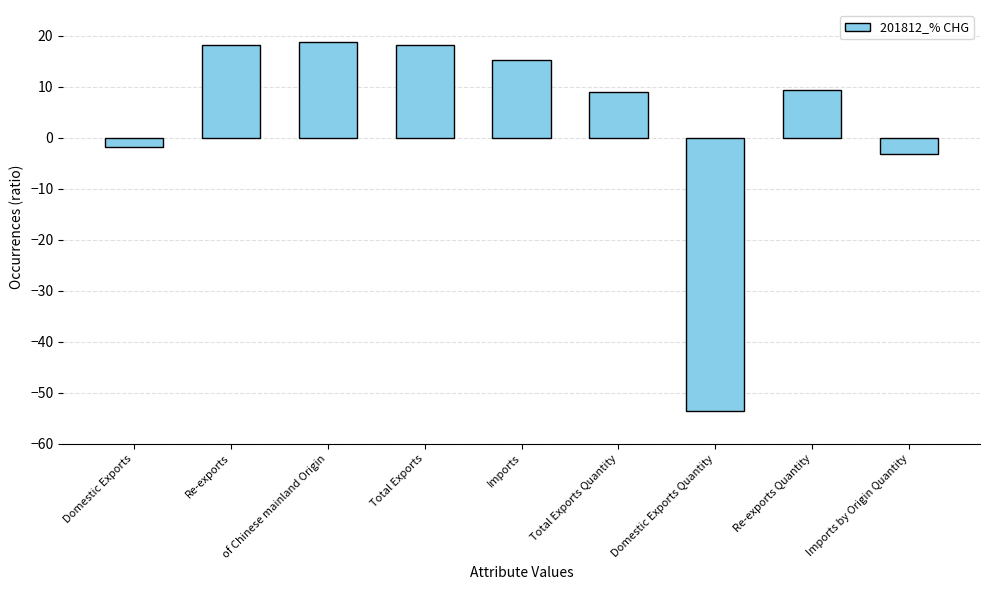

What value does the data have at Re-exports Quantity?

9.4